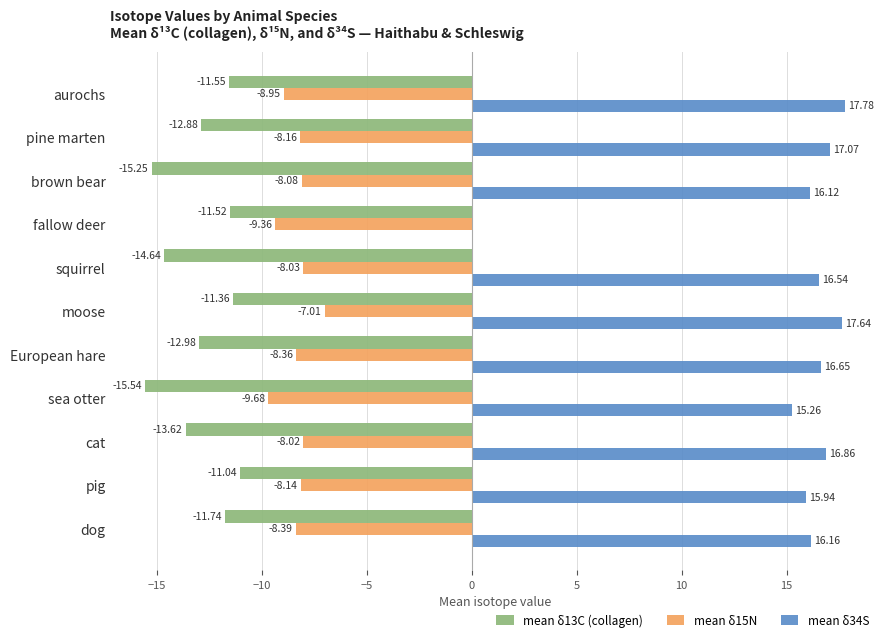

Which category has the highest value across all series?

aurochs